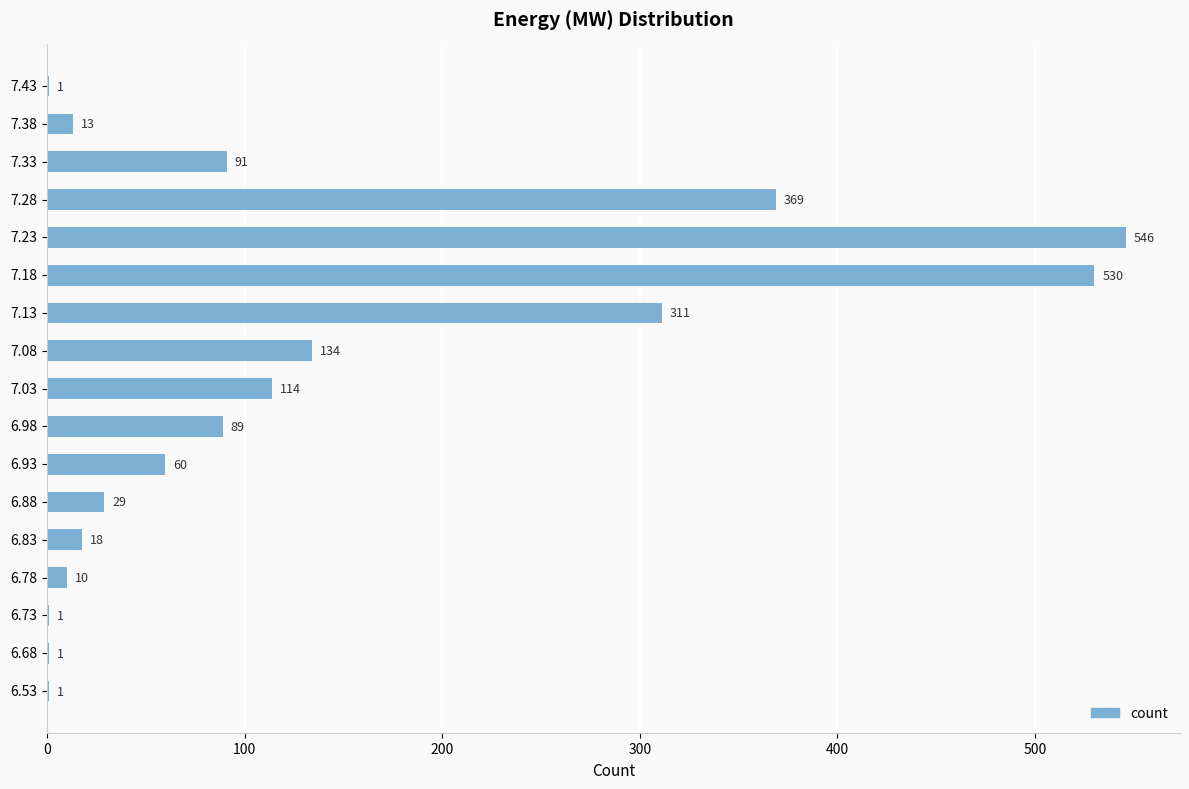

Is it true that the value at 6.93 is 60?

True